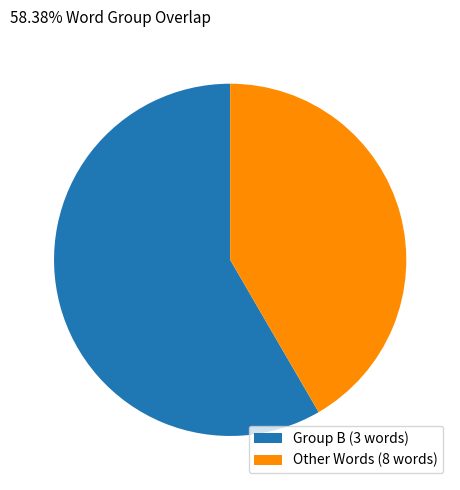

How many segments does this pie chart have?

2